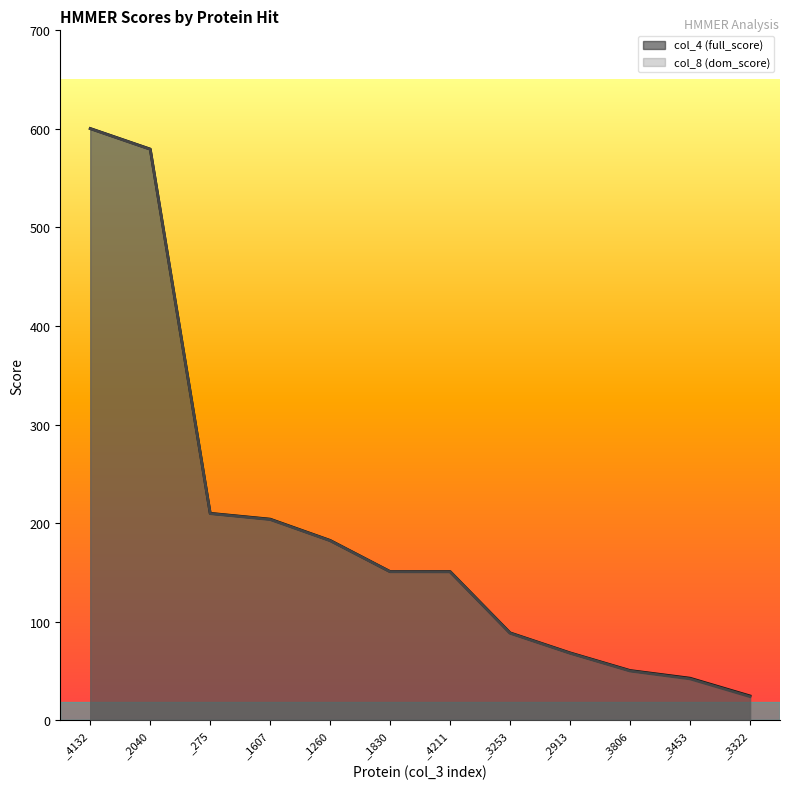

How many lines are shown in the chart?

2